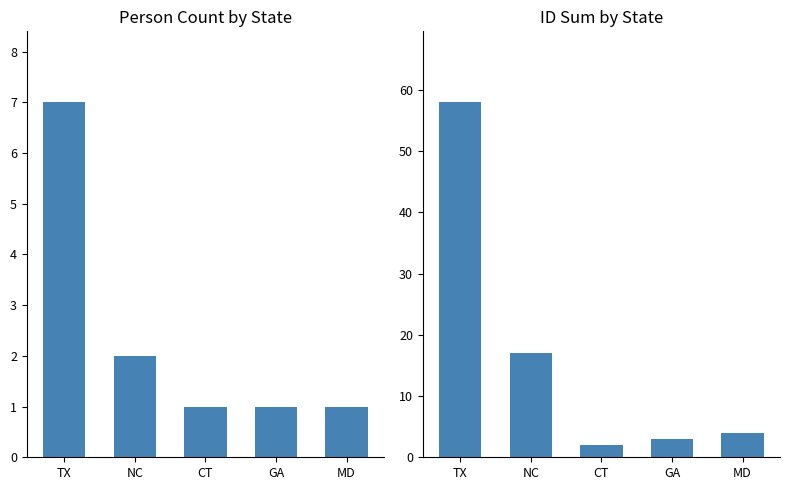

The value of ID Sum at CT is 3. True or false?

False